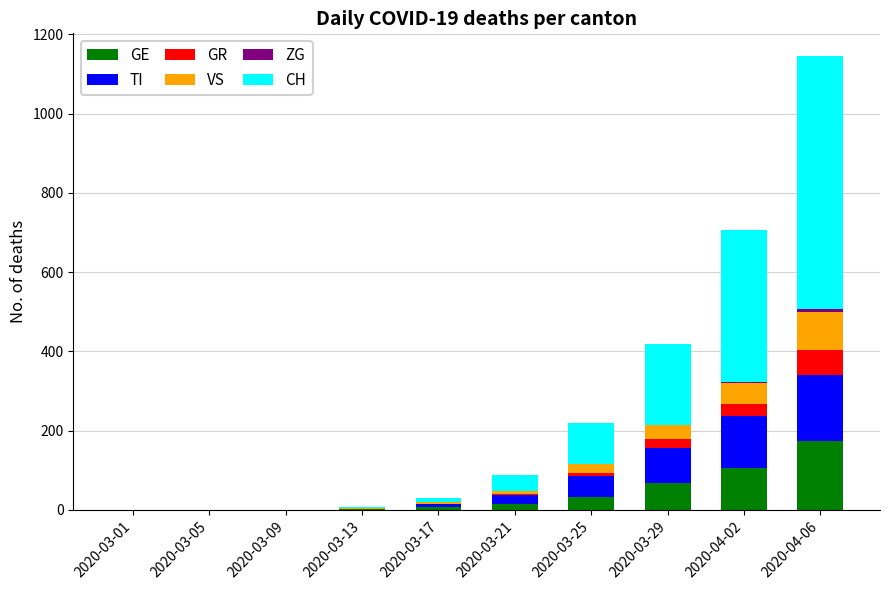

What is the total value across all series at 2020-03-25?

218